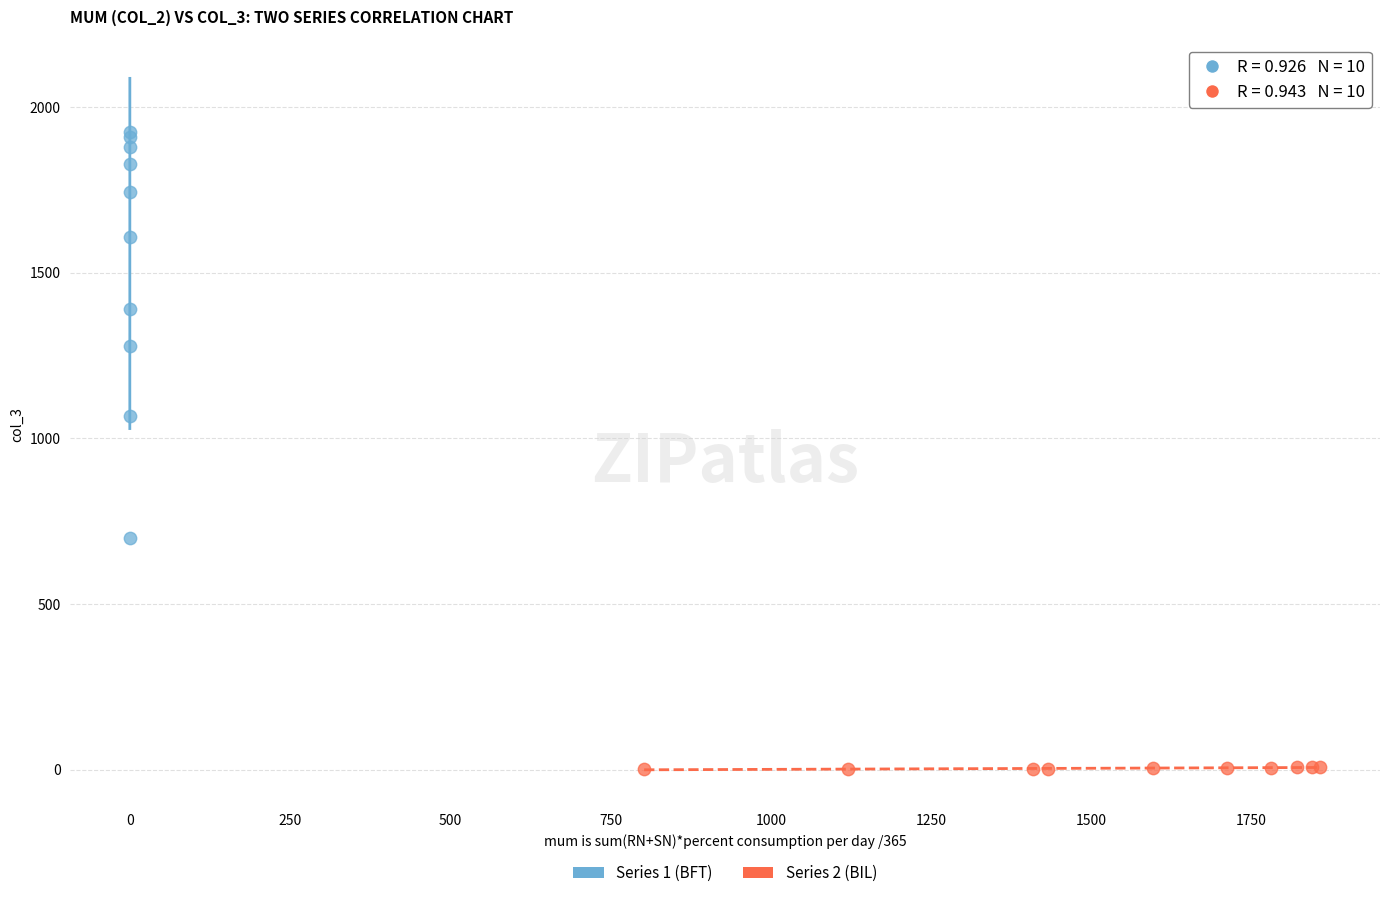

Which series contains the lowest Y value?

Series 2 (BIL)